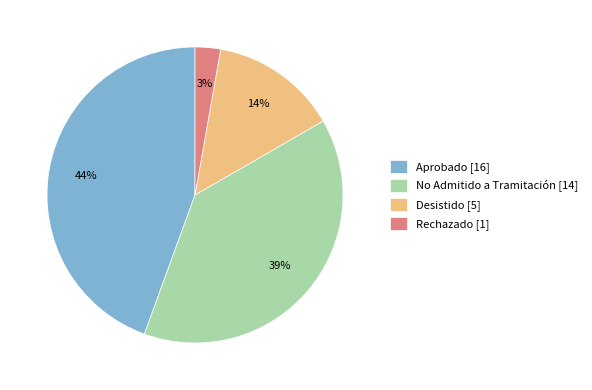

To the nearest percent, what is the combined percentage of Desistido [5] and No Admitido a Tramitación [14]?

53%